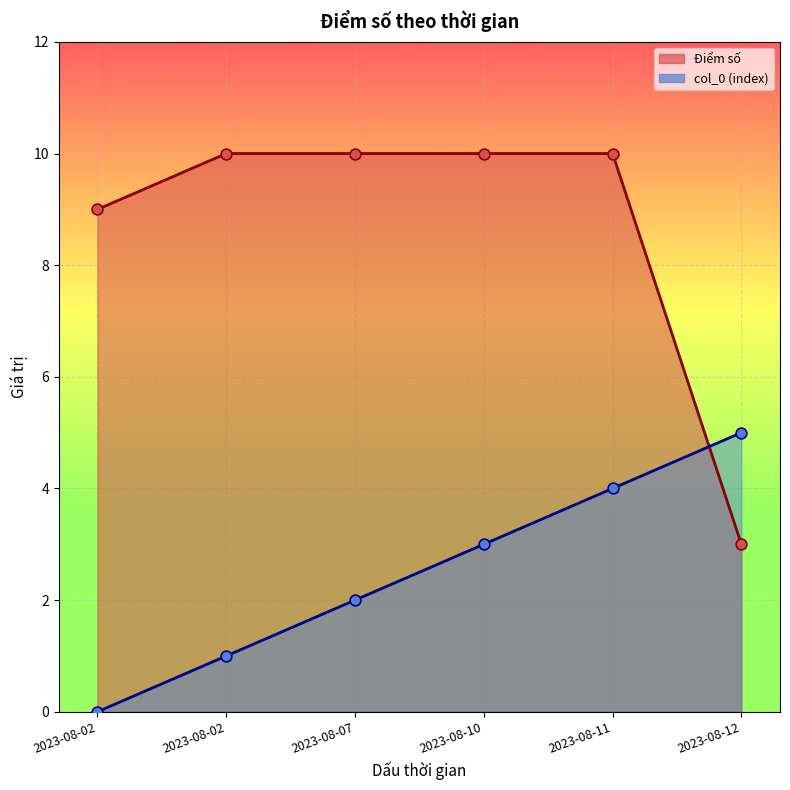

What is the total value across all series at 2023-08-11?

14